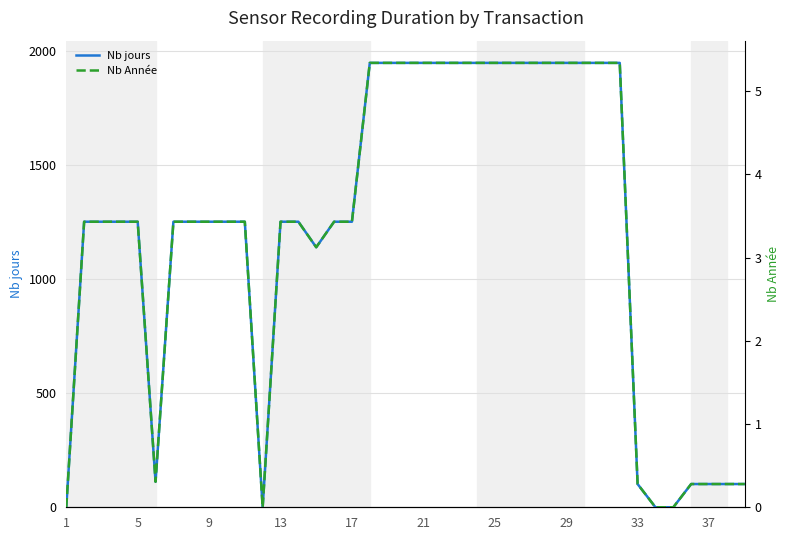

The value of Nb Année at 38 is 0.5. True or false?

False